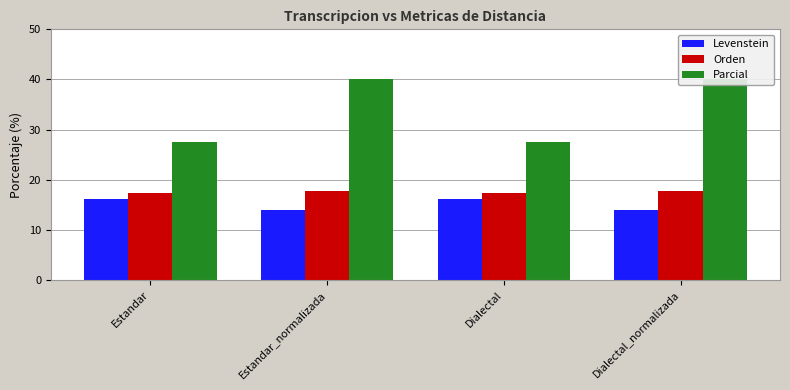

What is the label of the 2nd bar from the right?

Dialectal